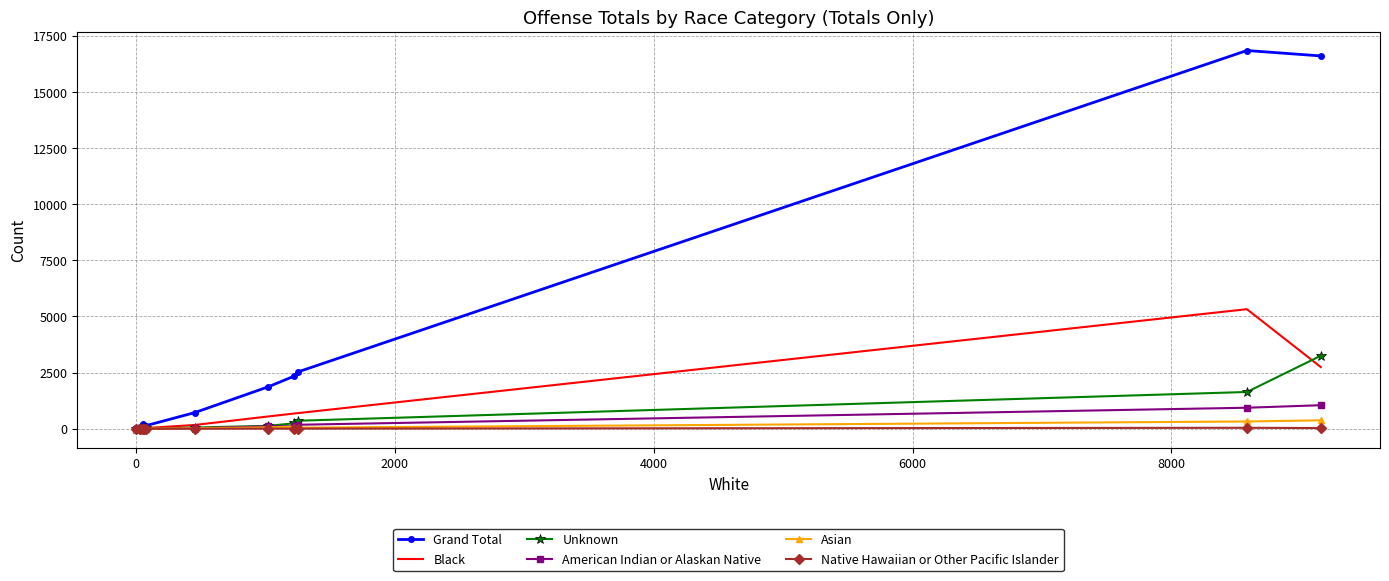

What is the maximum value shown in the chart?

16838